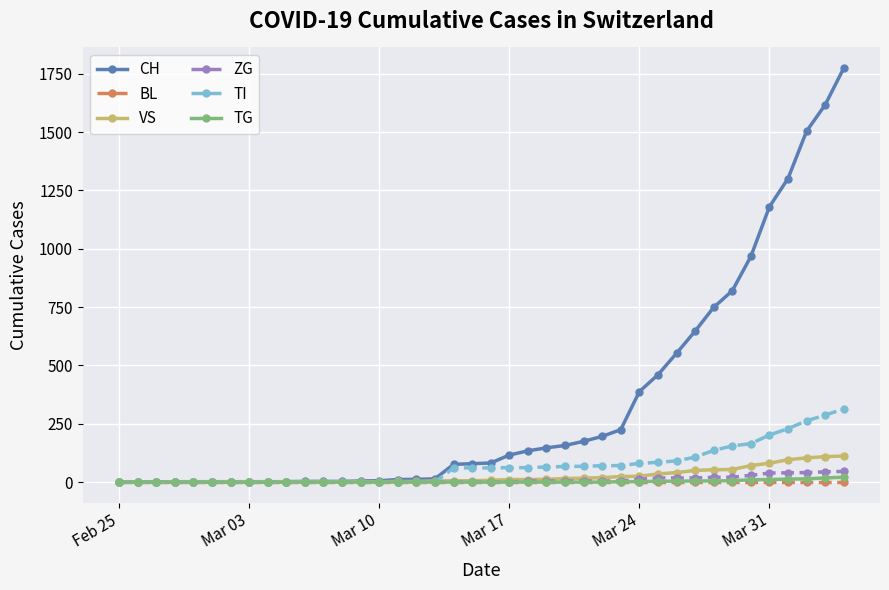

What is the maximum value shown in the chart?

1774